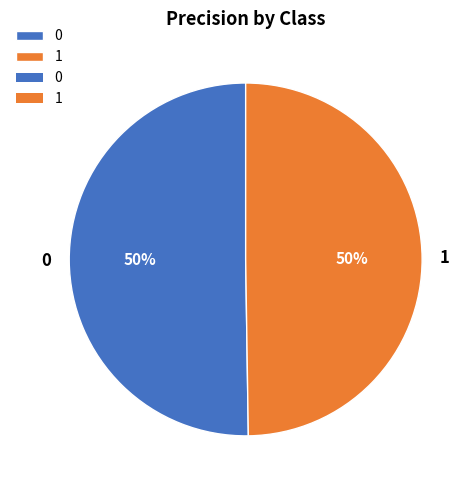

How many slices are in this pie chart?

2